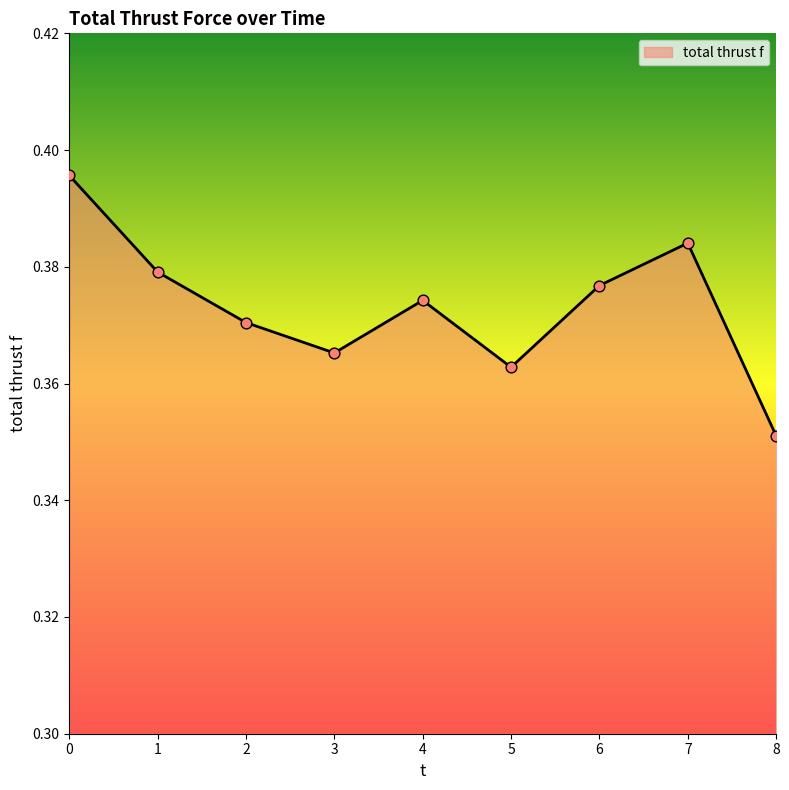

Which has a higher value, 1 or 3?

1